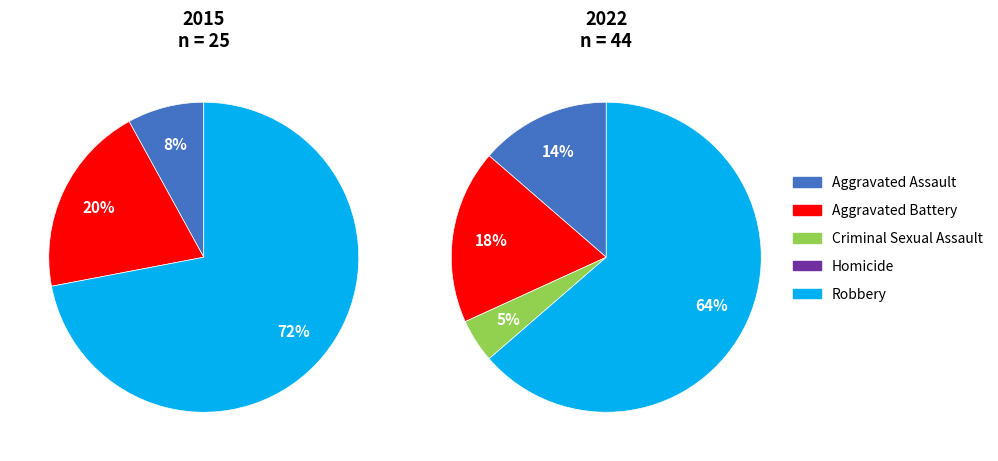

Which category accounts for the majority?

Robbery